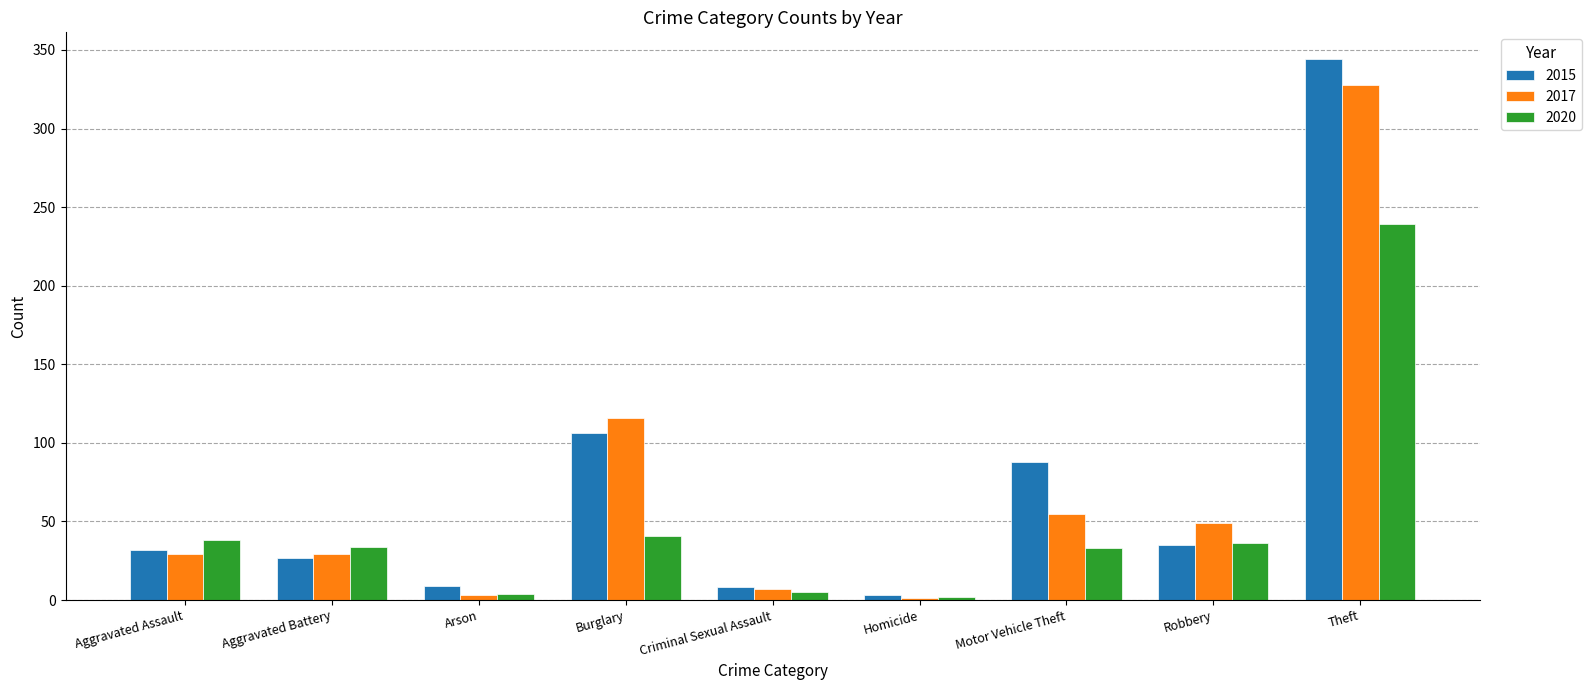

What is the total value across all series at Theft?

911